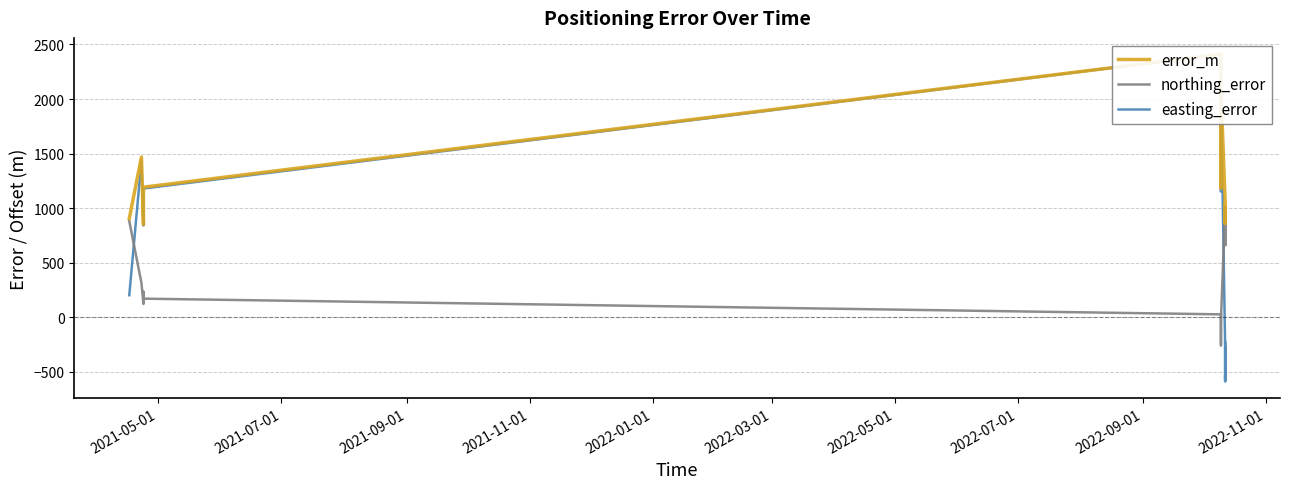

What is the lowest value of the northing_error series?

-259.8